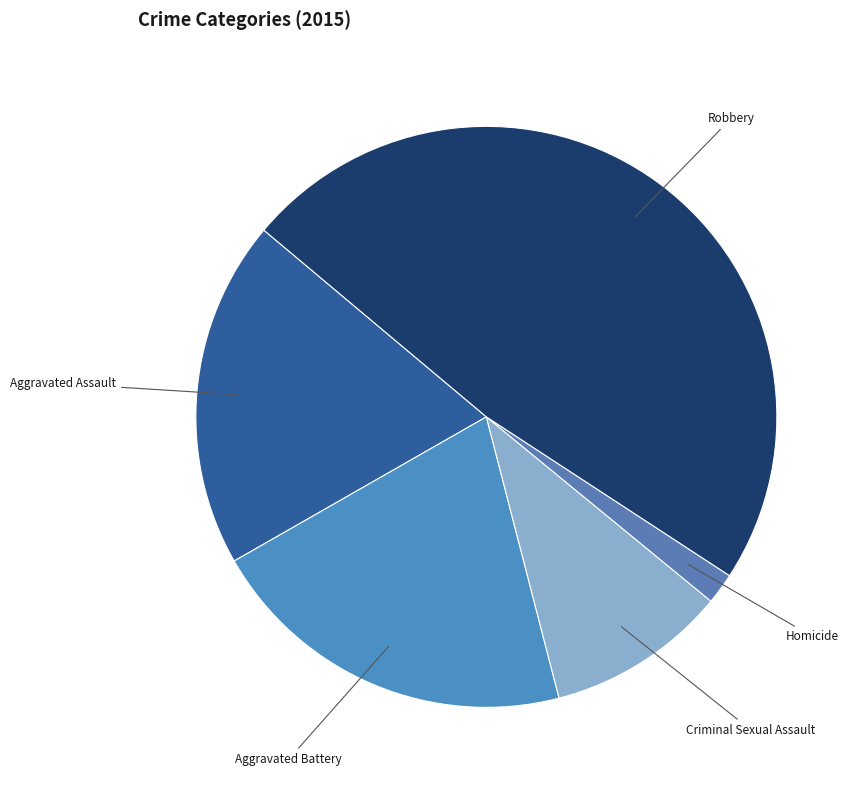

Rank the categories by value from highest to lowest.

Robbery, Aggravated Battery, Aggravated Assault, Criminal Sexual Assault, Homicide